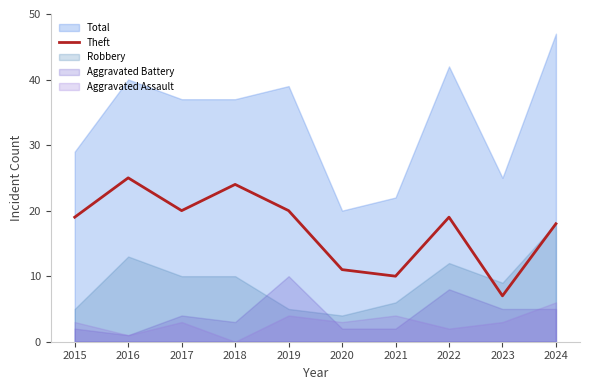

What is the average value?

17